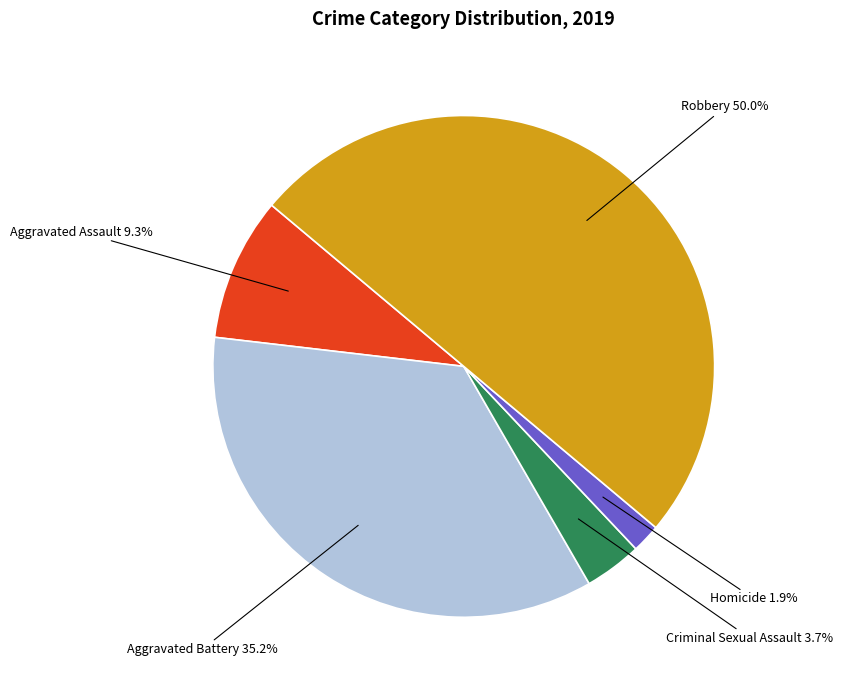

Count the number of slices in the pie.

5